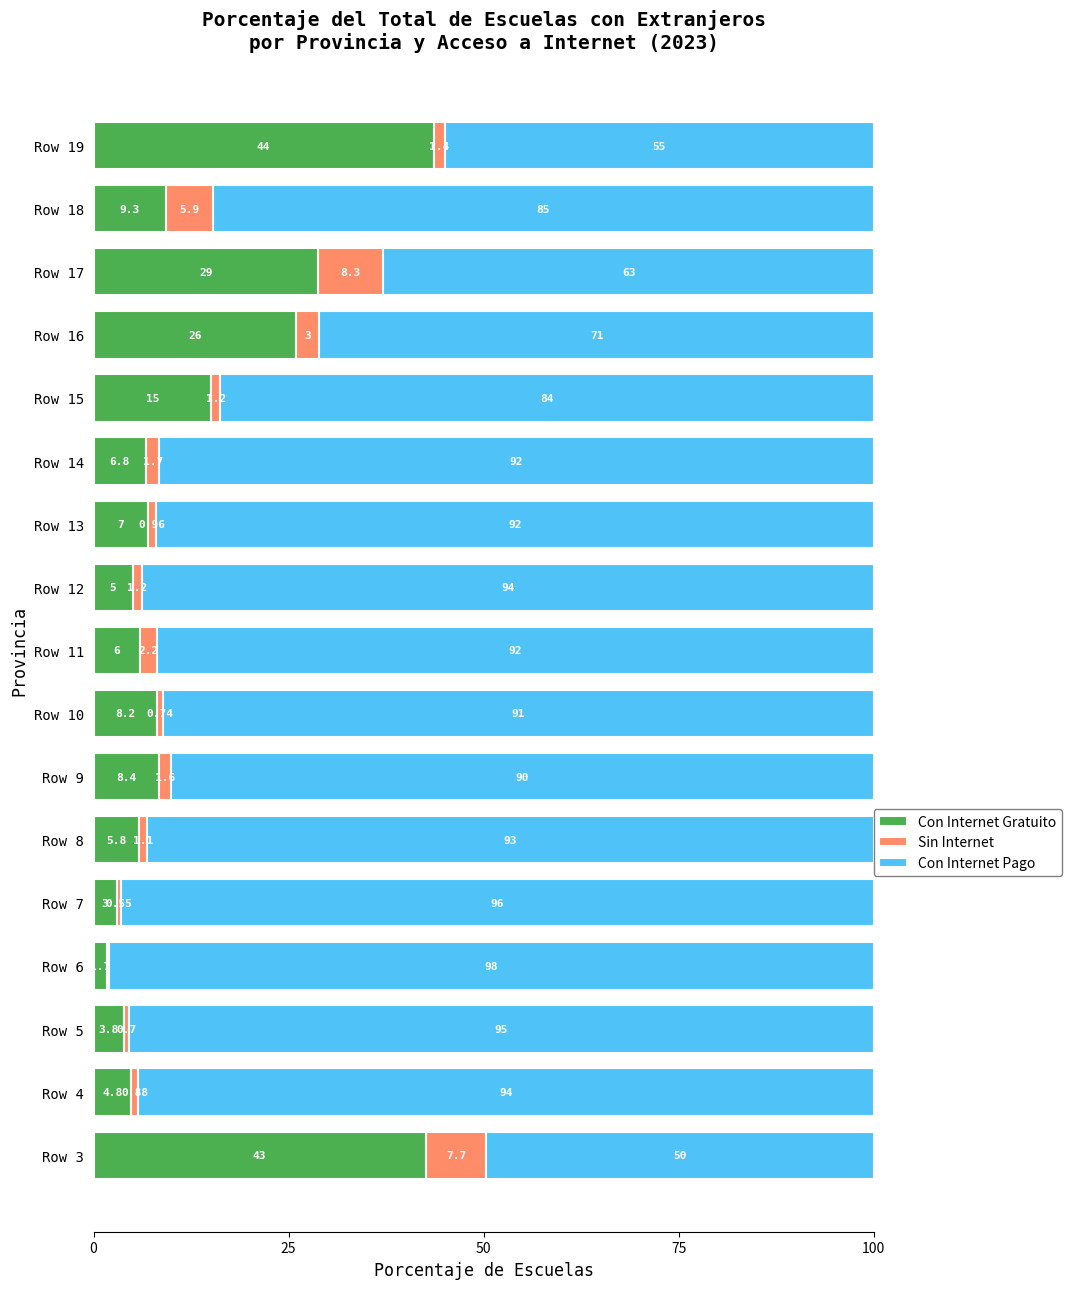

What is the difference between the maximum and minimum values in the Con Internet Pago series?

48.3